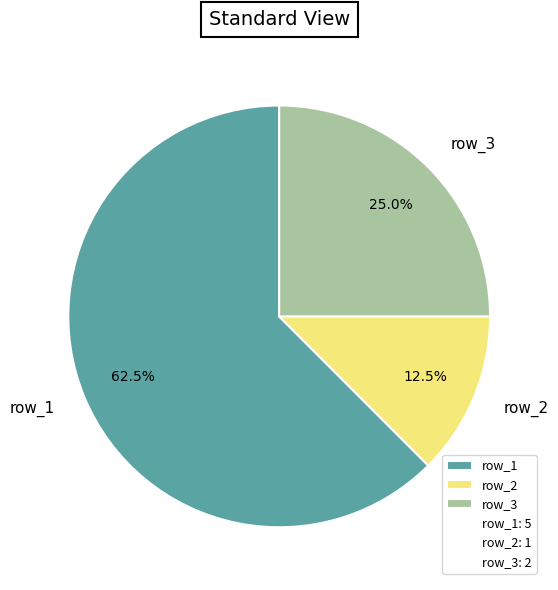

Which slice is the smallest?

row_2